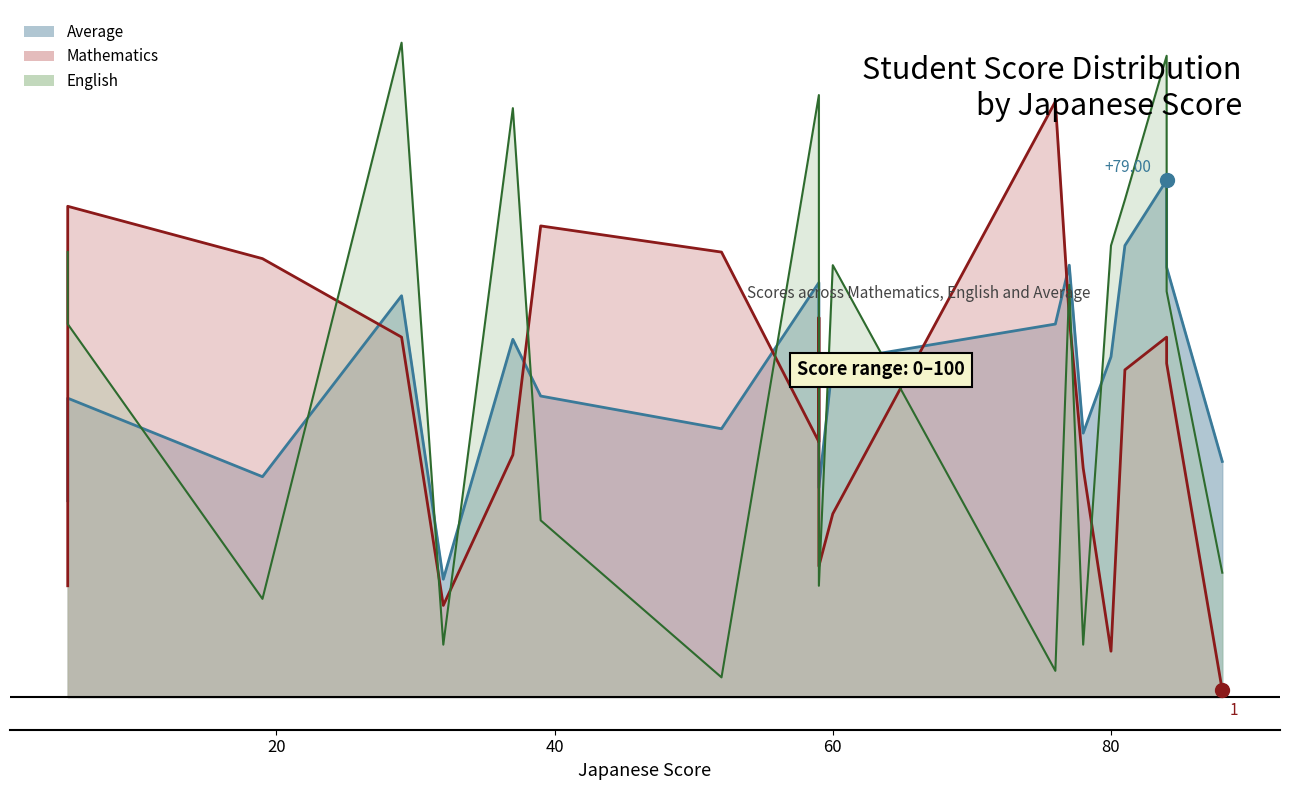

How many lines are shown in the chart?

3